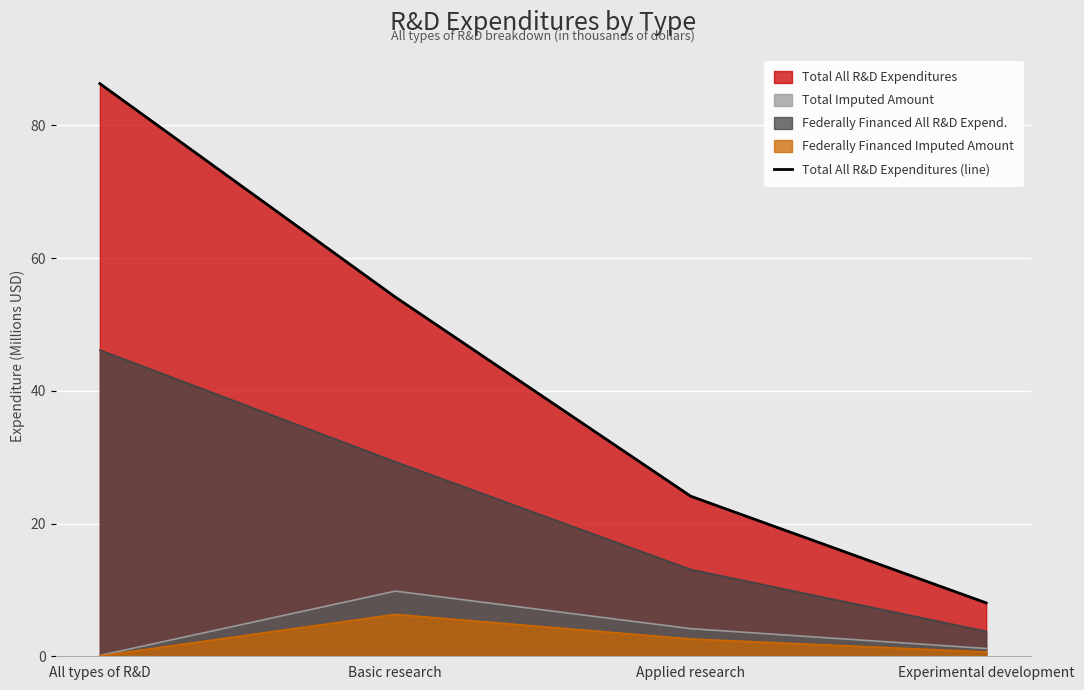

At which label does the data first exceed 54?

All types of R&D